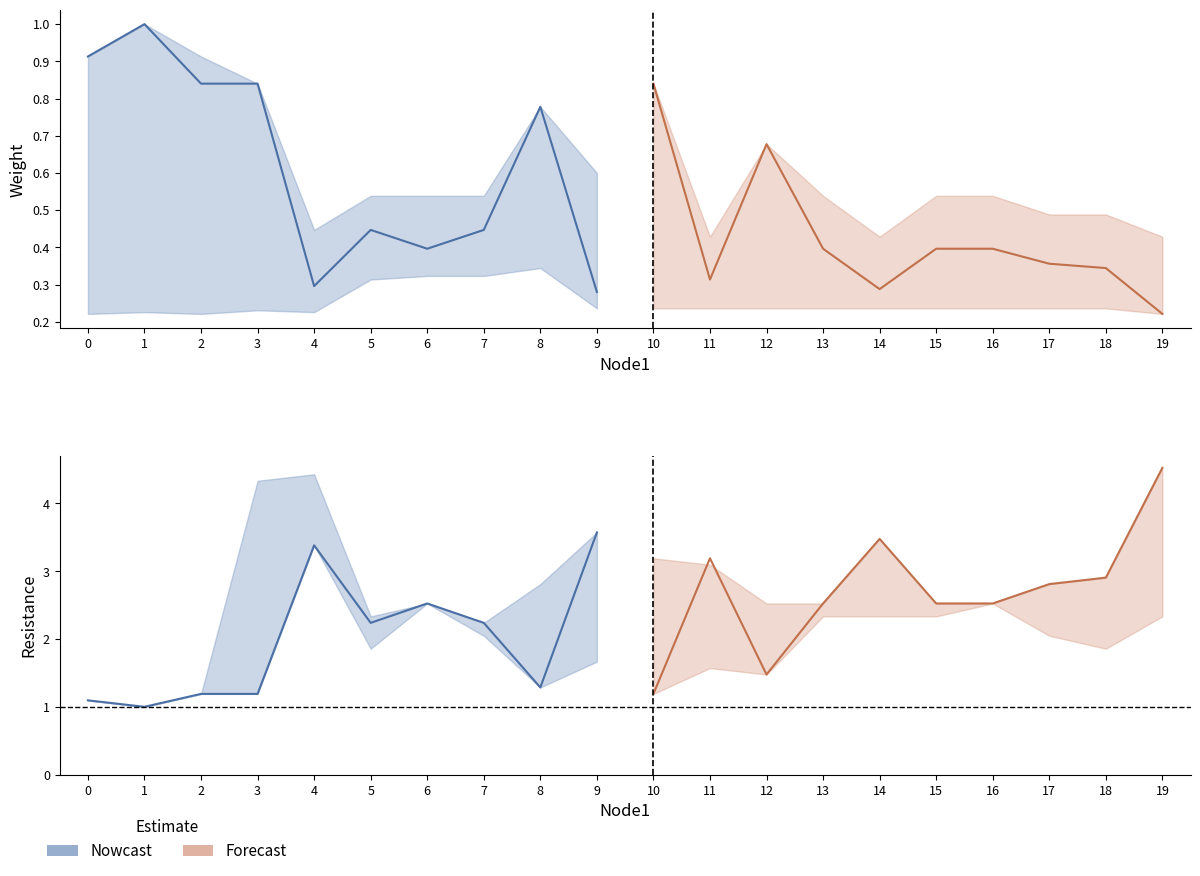

True or false: weight and Resistance cross at least once.

False